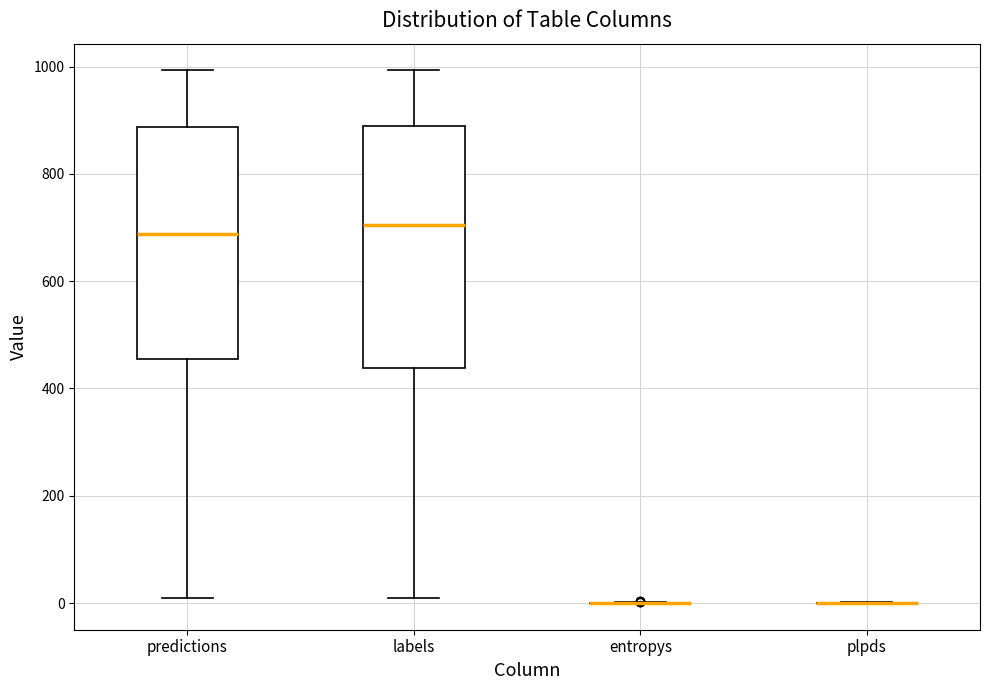

Reading left to right, read every box against the y-axis: the position of its median line, the range the box covers, and the ends of its whiskers. The values are not printed on the chart, so give them approximately, as read against the axis.

predictions: median 680, box 460 to 880, whiskers 0 to 1000
labels: median 700, box 440 to 880, whiskers 0 to 1000
entropys: box collapsed to a line at 0, whiskers 0 to 0
plpds: box collapsed to a line at 0, whiskers 0 to 0